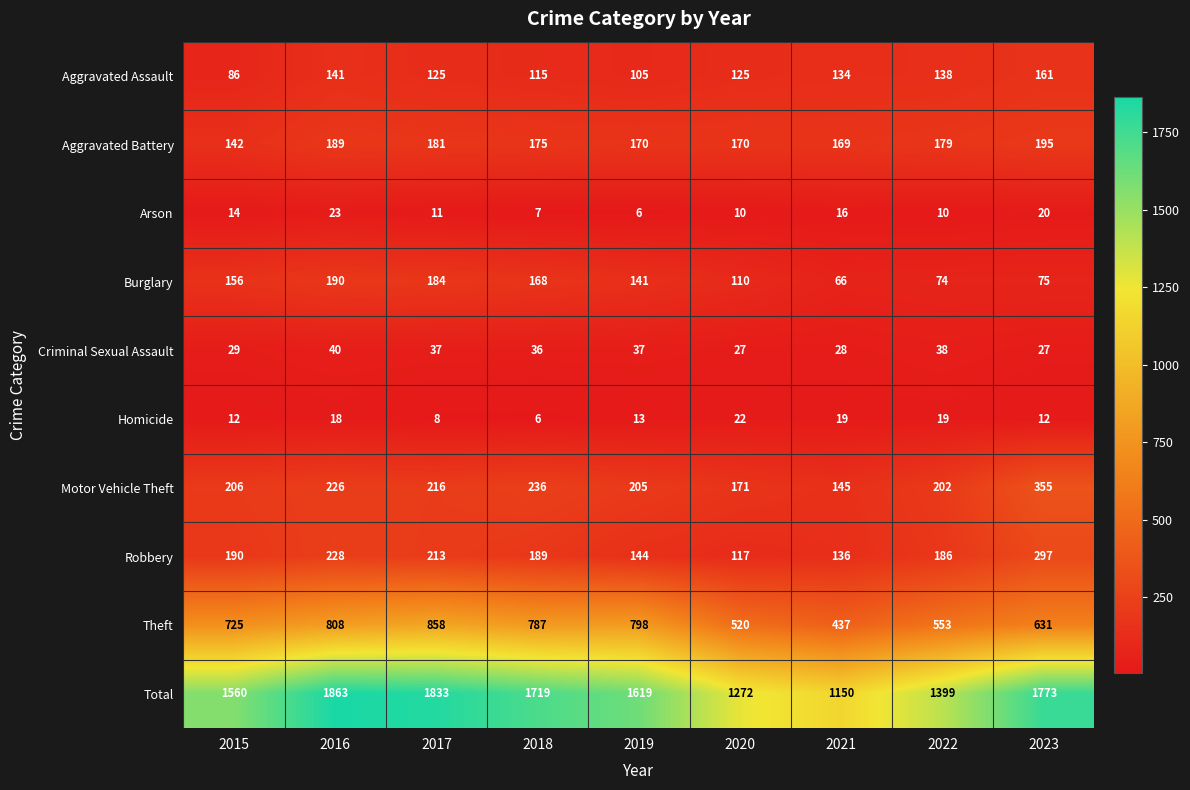

Which category has the highest value in the Criminal Sexual Assault series?

2016